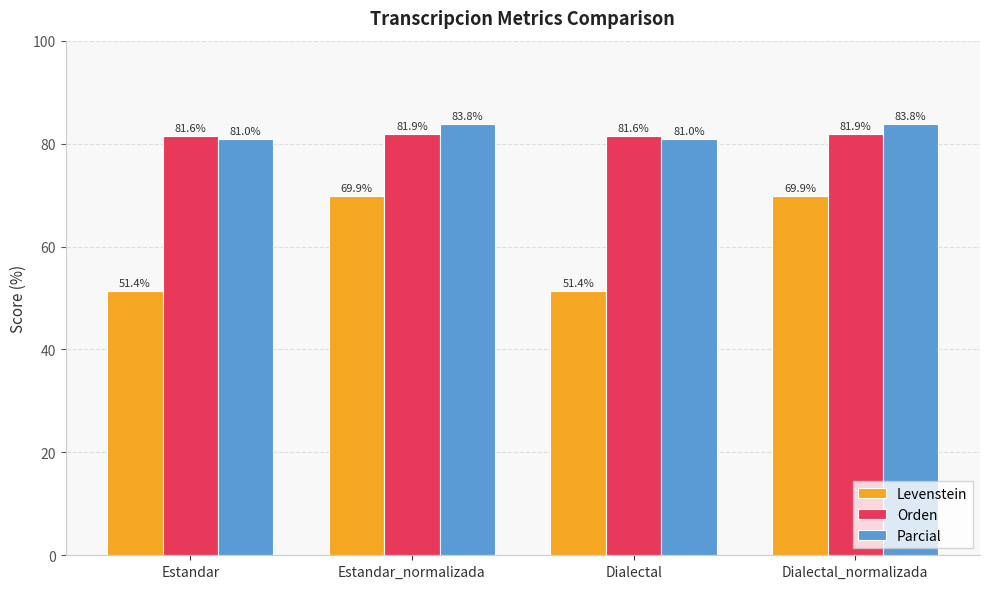

At how many categories does at least one series exceed 69?

4